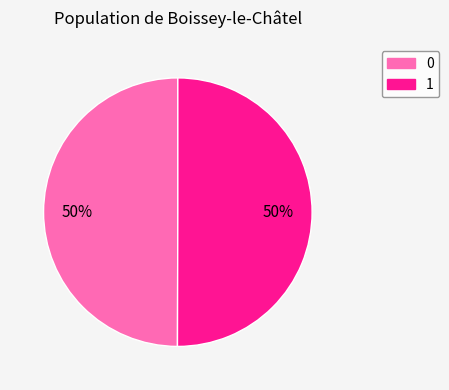

How many slices are in this pie chart?

2